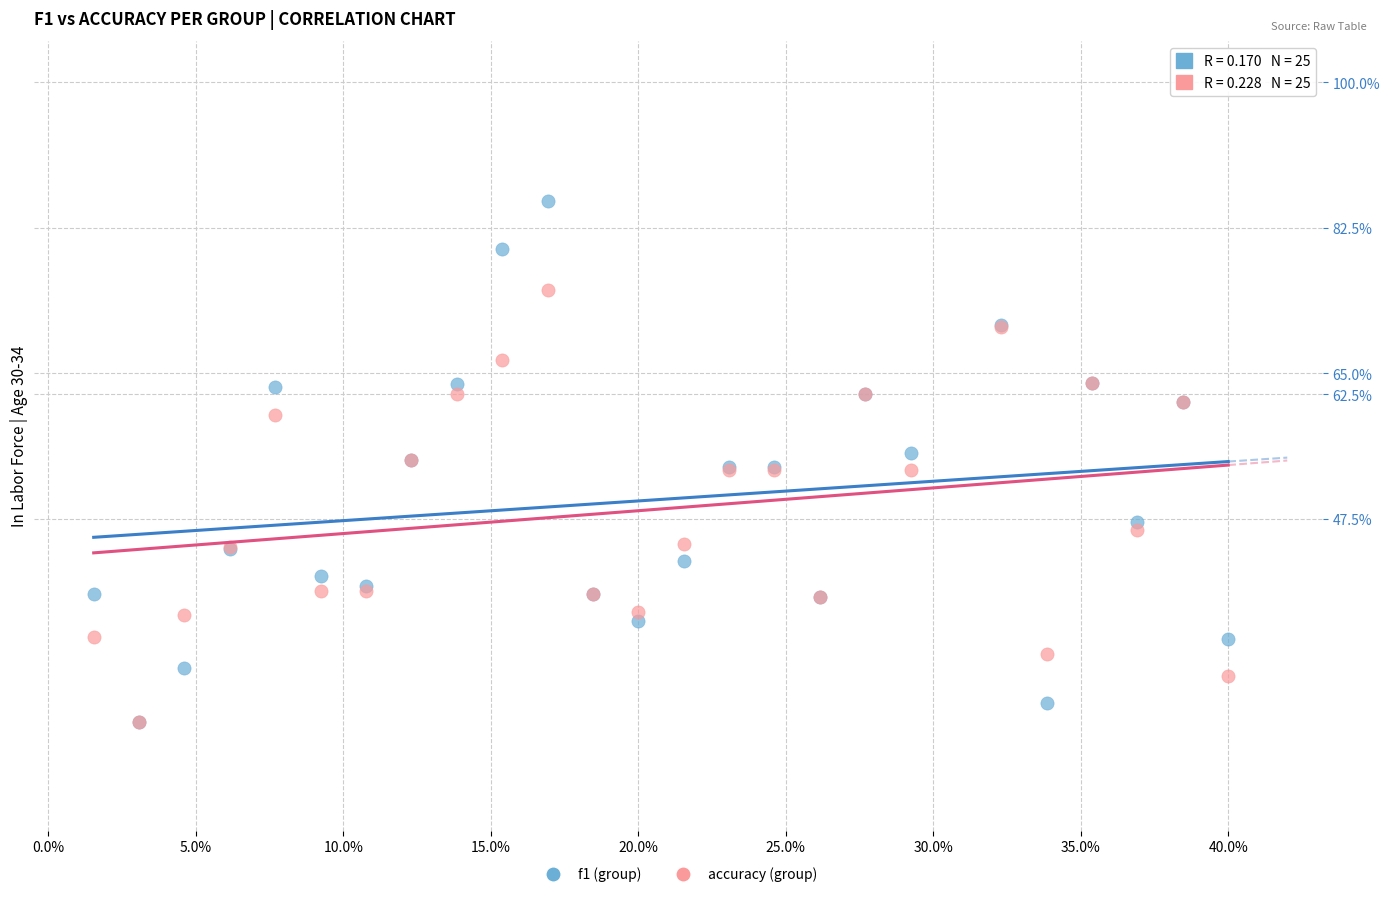

Which series has the largest Y range (max minus min)?

f1 (group)